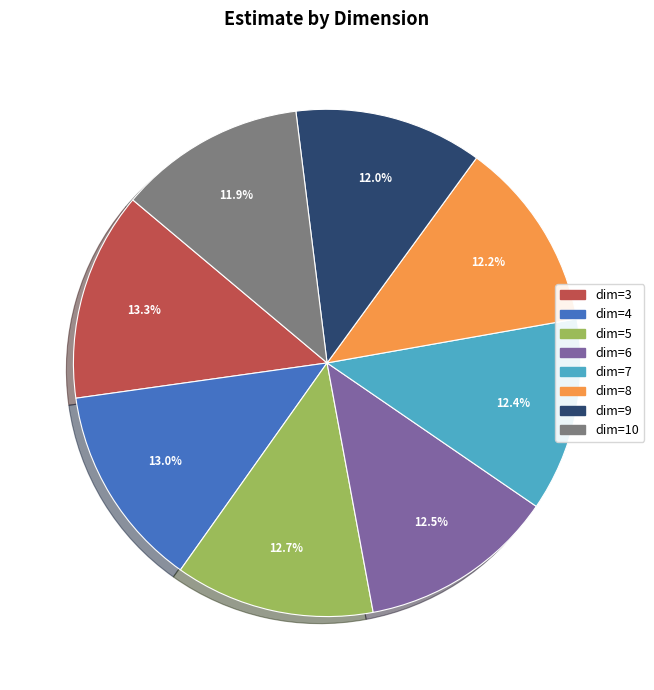

What percentage do dim=3 and dim=9 together represent?

25.3%